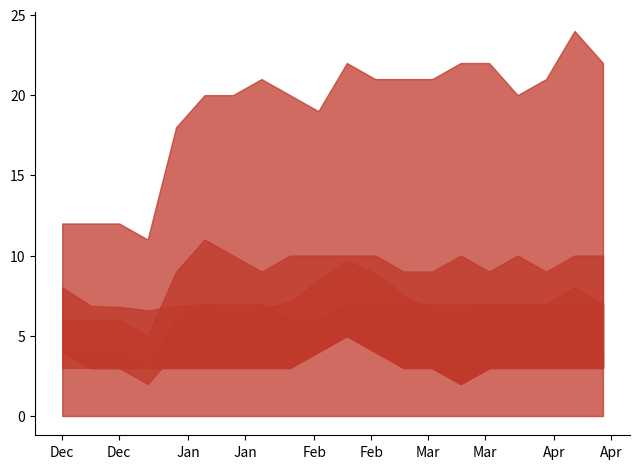

Where is Amazon P80 Forecast nearest to the value 8?

2024-12-29